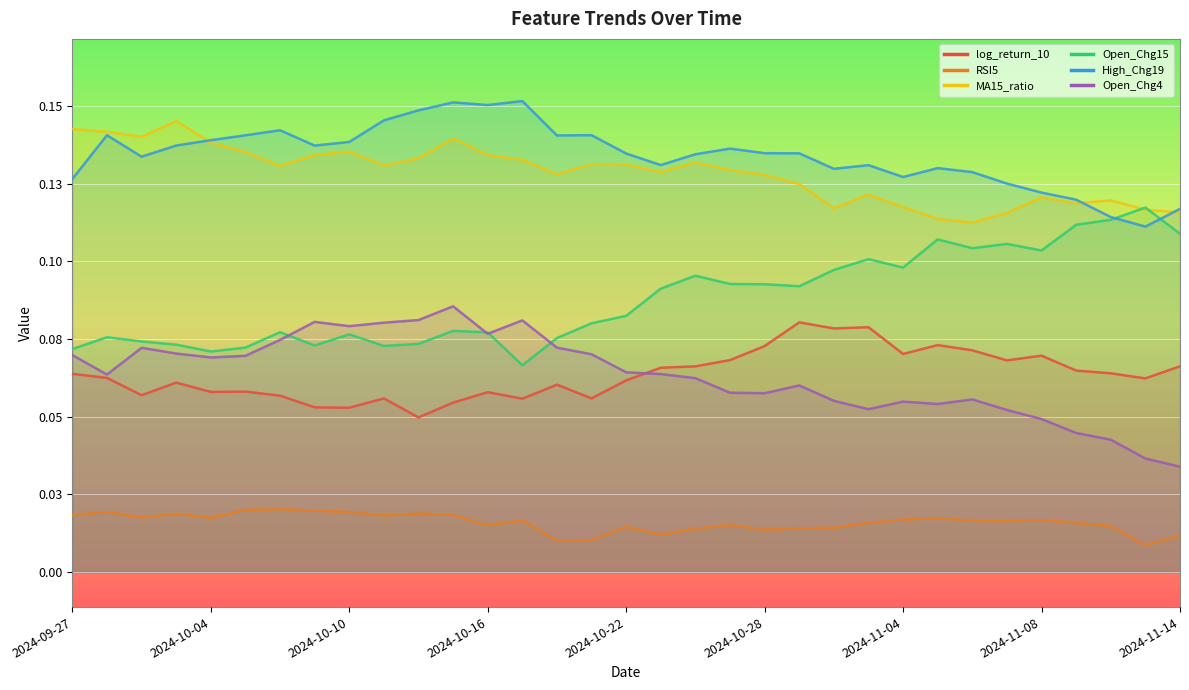

List the labels in order of Open_Chg4 value, largest first.

2024-10-15, 2024-10-14, 2024-10-17, 2024-10-09, 2024-10-11, 2024-10-10, 2024-10-16, 2024-10-08, 2024-10-18, 2024-10-01, 2024-10-03, 2024-10-21, 2024-09-27, 2024-10-07, 2024-10-04, 2024-10-22, 2024-10-23, 2024-09-30, 2024-10-24, 2024-10-29, 2024-10-25, 2024-10-28, 2024-11-06, 2024-10-30, 2024-11-04, 2024-11-05, 2024-10-31, 2024-11-07, 2024-11-08, 2024-11-11, 2024-11-12, 2024-11-13, 2024-11-14